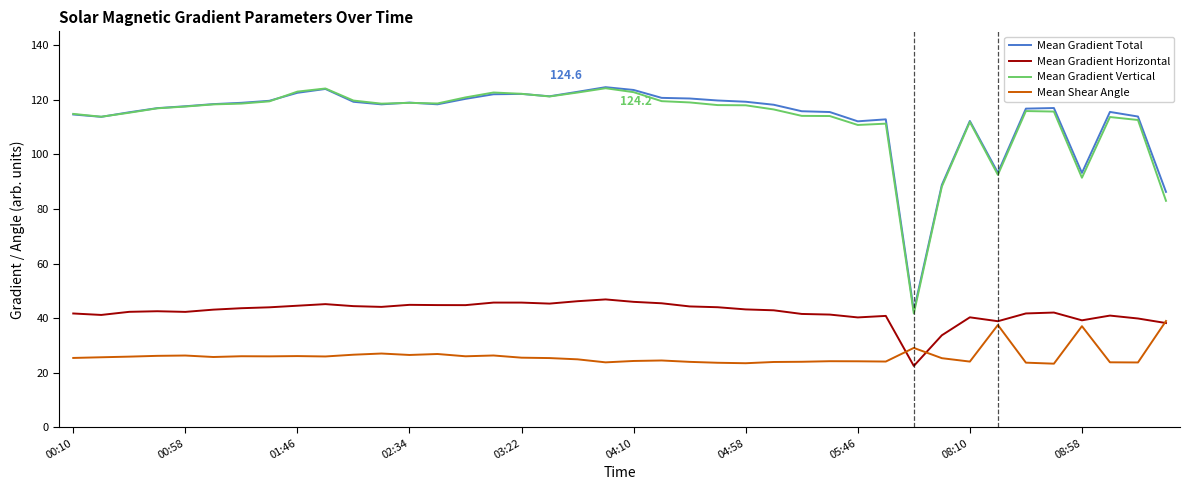

True or false: Mean Shear Angle and Mean Gradient Total cross at least once.

False